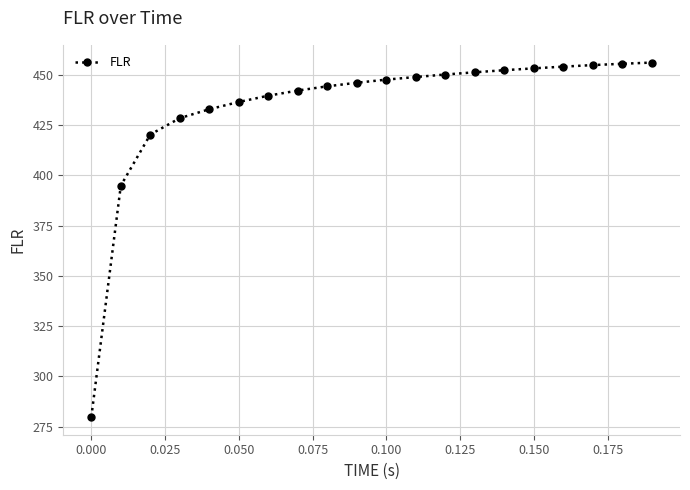

What is the value of the 3rd point from the left?

420.4